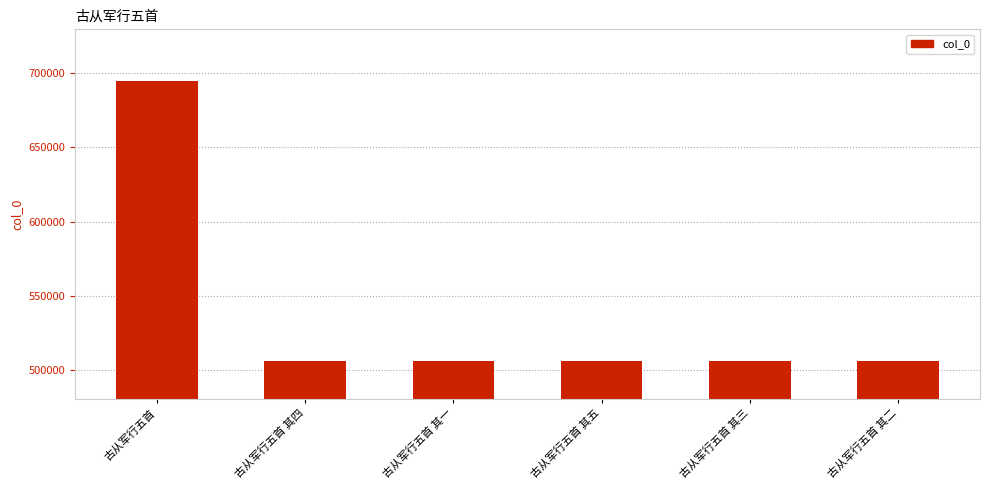

Where does the data first go above 506225?

古从军行五首